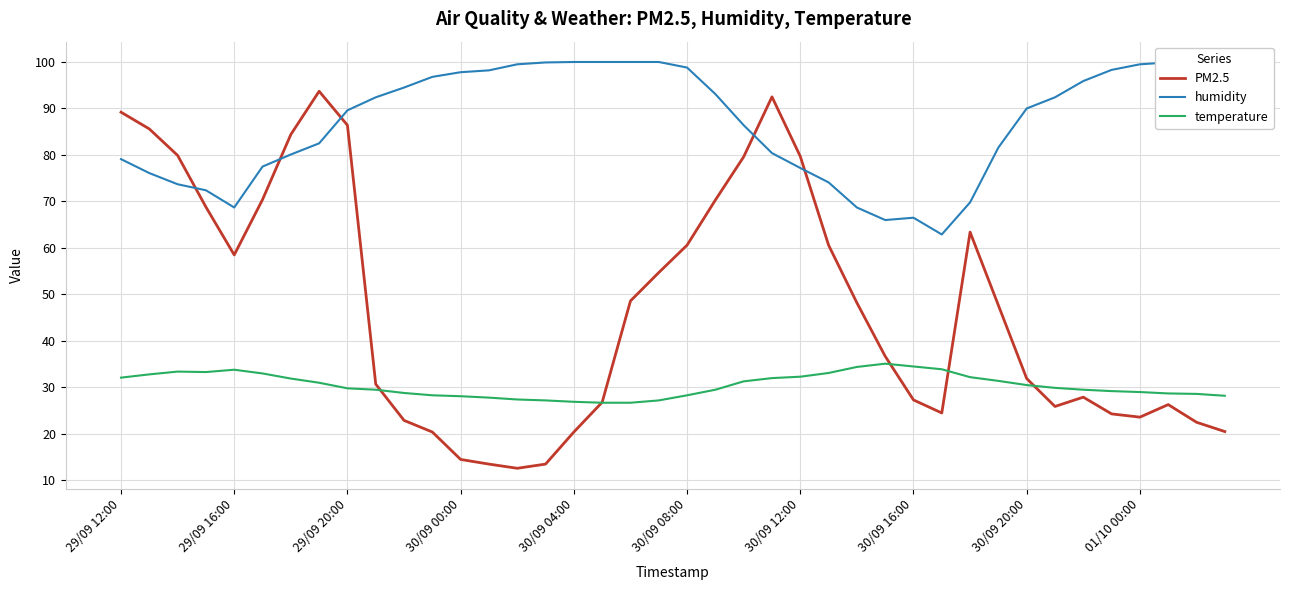

Read the PM2.5 value at 34.

27.9